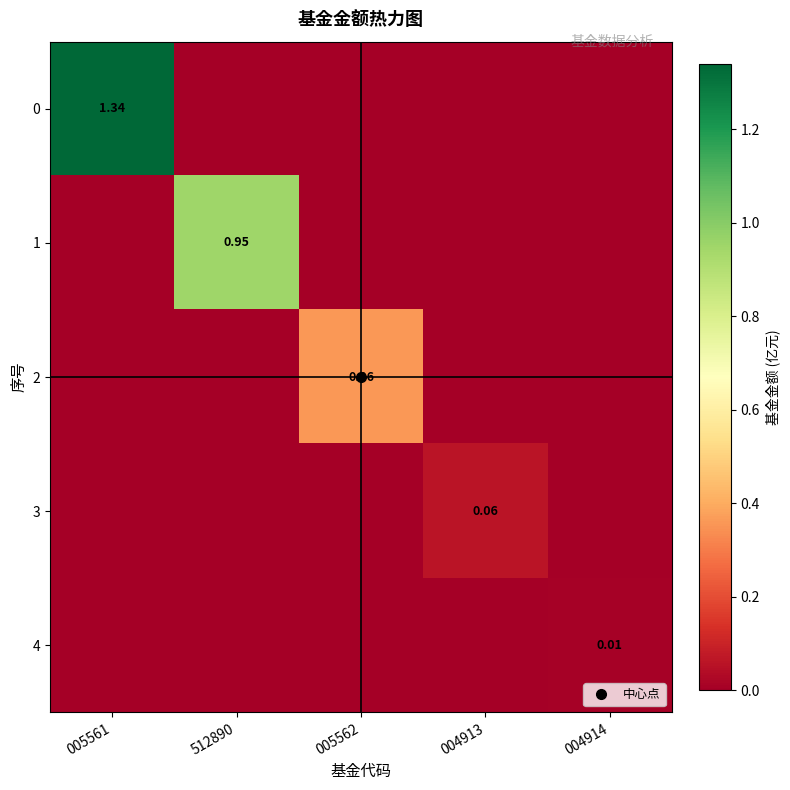

Where is 2 nearest to the value 0?

005561